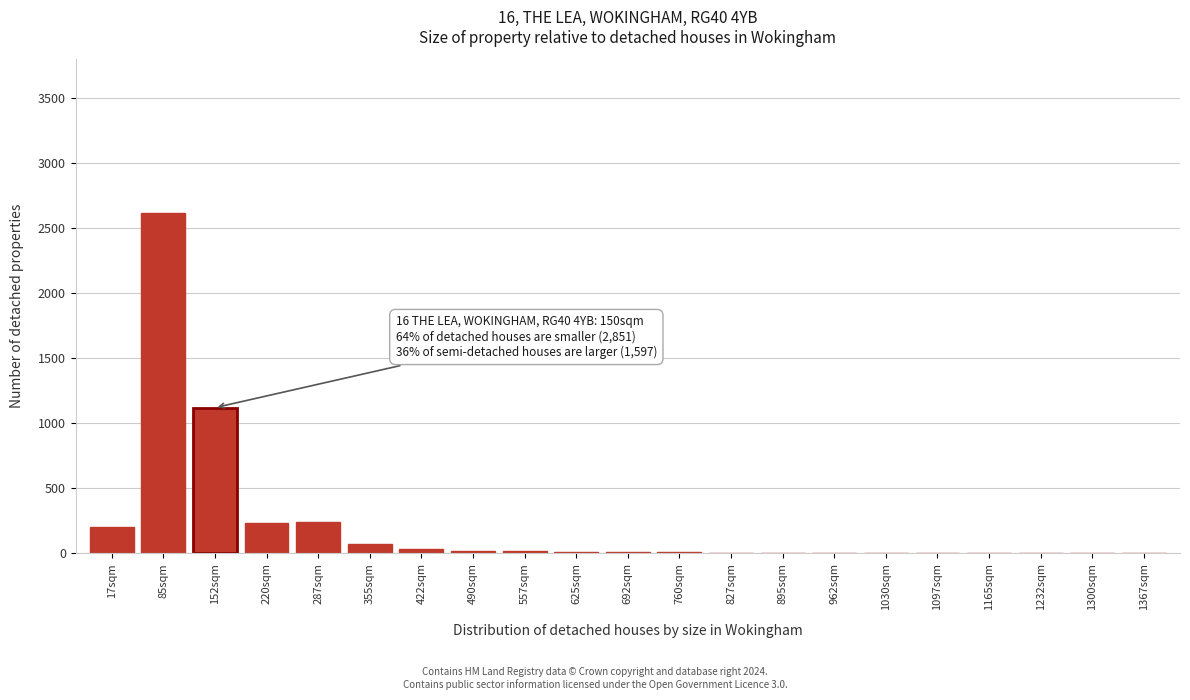

The chart shows a value of 8 at 692sqm. True or false?

True